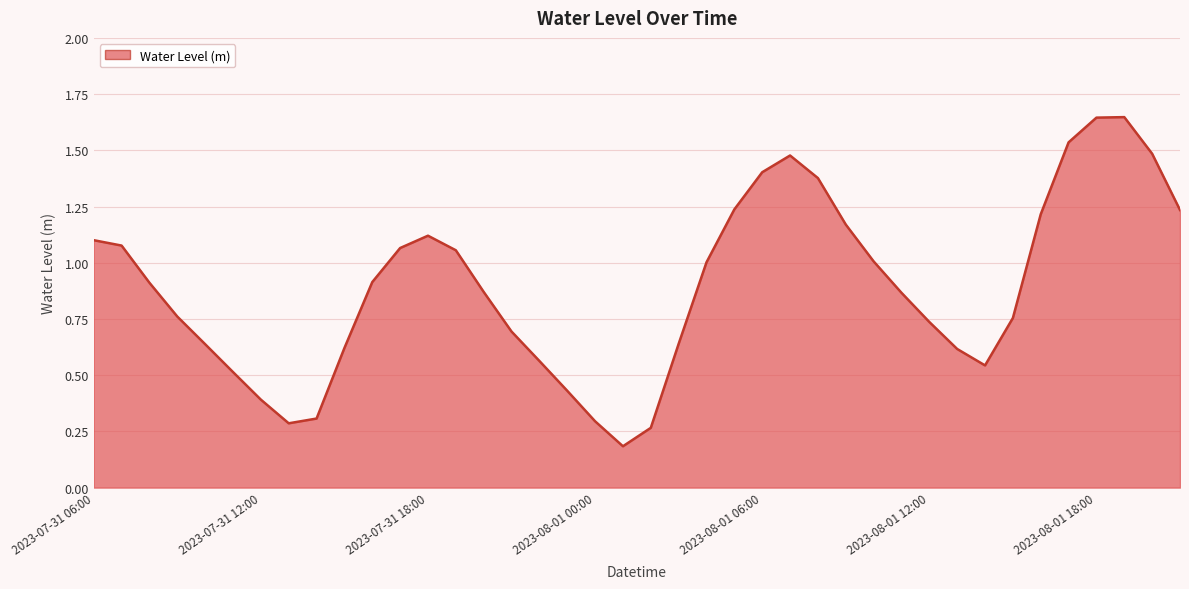

What is the difference between the second highest and minimum values?

1.5